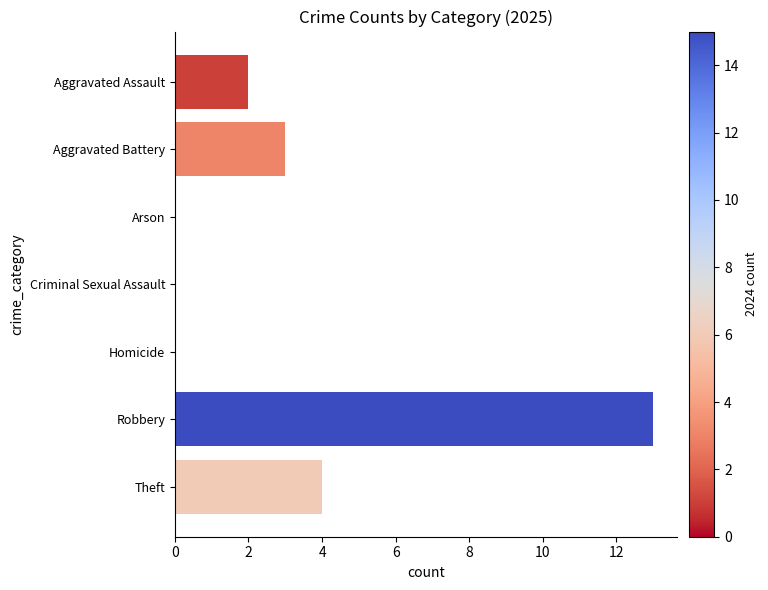

What is the sum of all values?

22